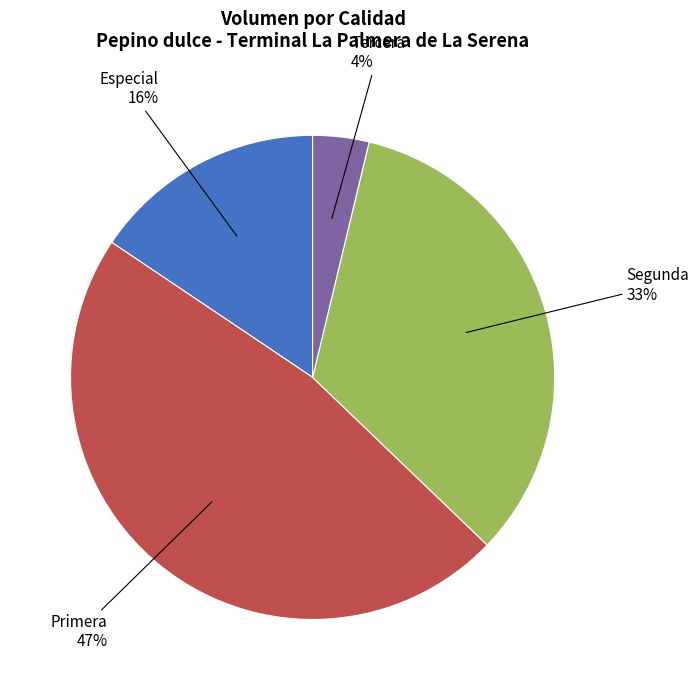

Which has a higher value, Segunda or Tercera?

Segunda